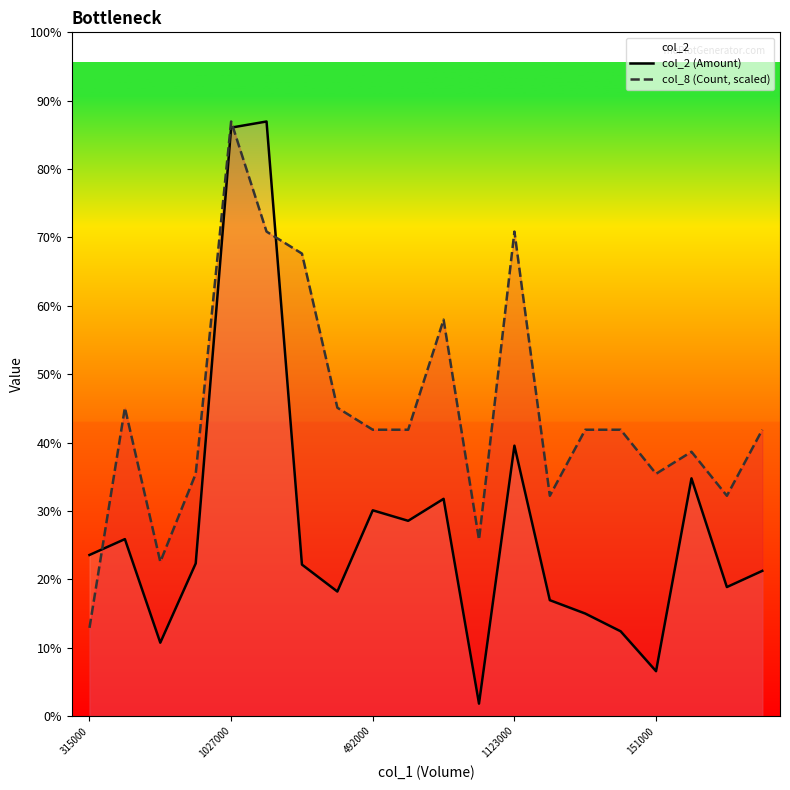

At how many categories does at least one series exceed 609552?

17